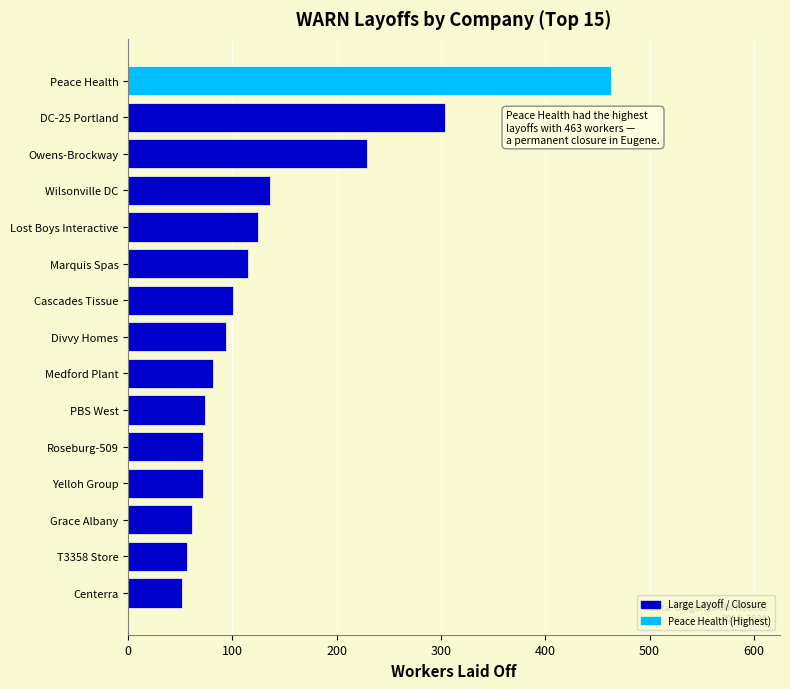

What is the difference between the second highest and second lowest values?

248